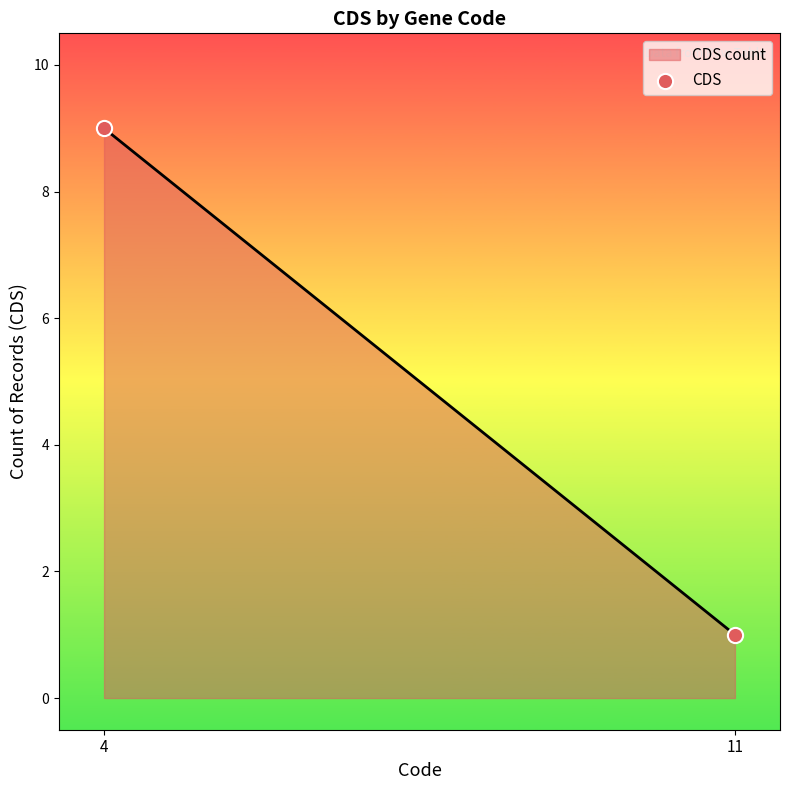

What is the greatest value displayed?

9.0